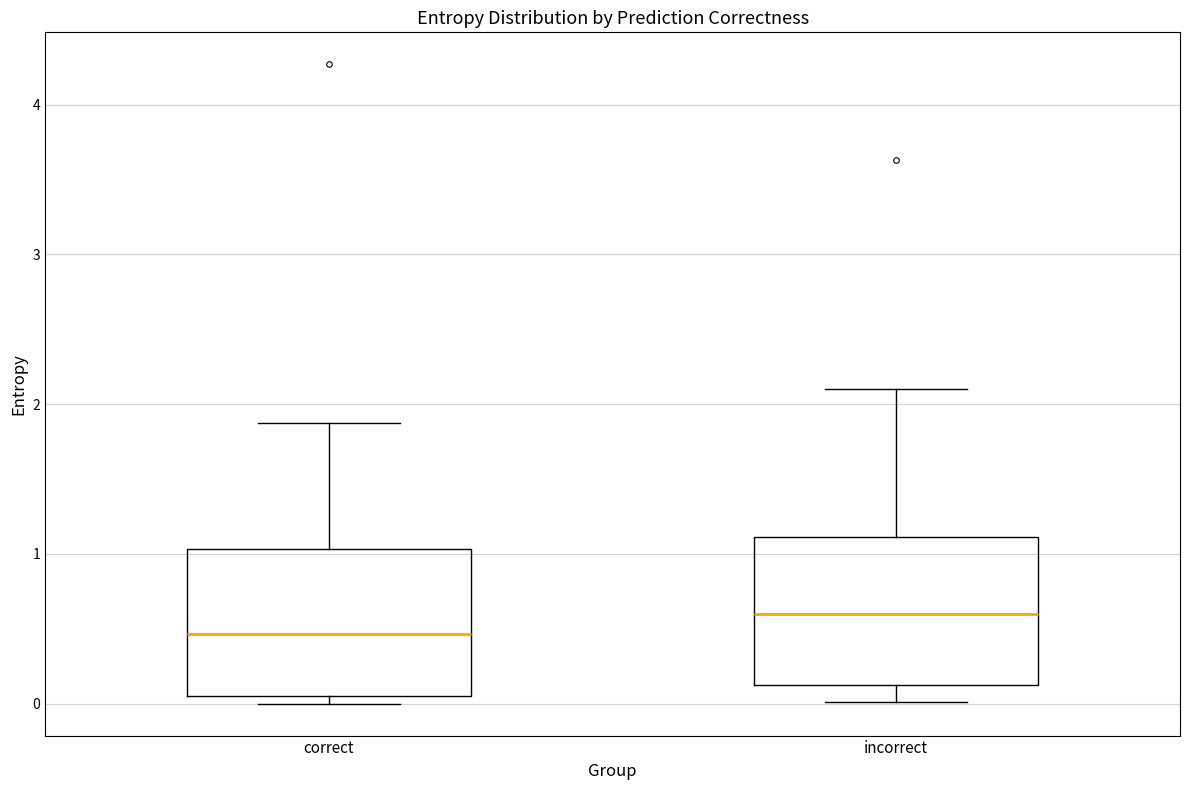

Reading left to right, transcribe this box plot: for each box, give where its median line is, the range the box spans, and where its two whiskers end, as read against the y-axis. The values are not printed on the chart, so give them approximately, as read against the axis.

correct: median 0.5, box 0.0 to 1.0, whiskers 0.0 (just below the box's lower edge) to 1.9
incorrect: median 0.6, box 0.1 to 1.1, whiskers 0.0 to 2.1